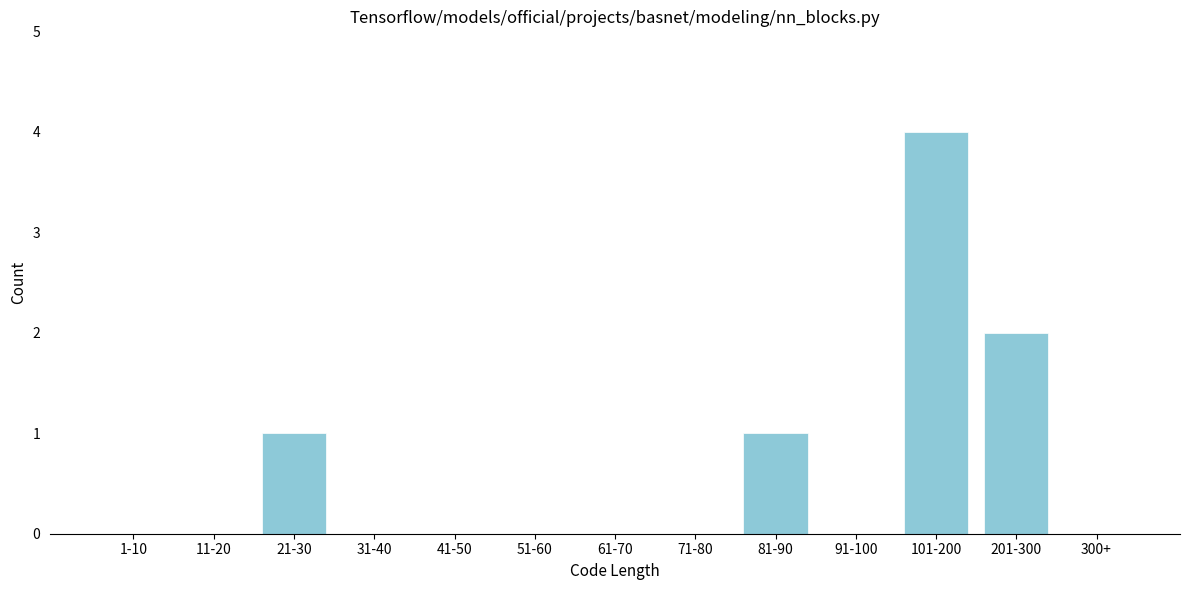

Reading right to left, extract all data points from this chart.

300+=0	201-300=2	101-200=4	91-100=0	81-90=1	71-80=0	61-70=0	51-60=0	41-50=0	31-40=0	21-30=1	11-20=0	1-10=0